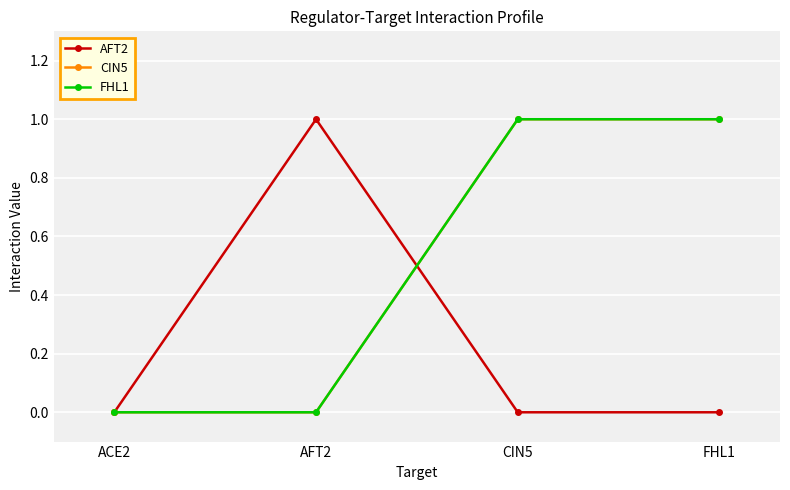

Is this an area chart (filled region under the line)?

No